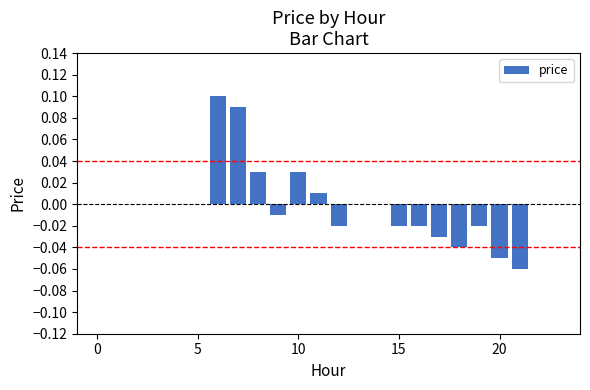

The chart shows a value of 0.0 at 5. True or false?

True